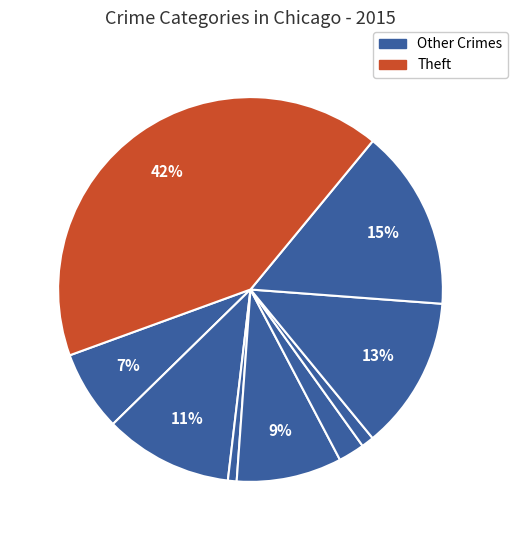

Which category has the biggest portion of the pie?

Theft